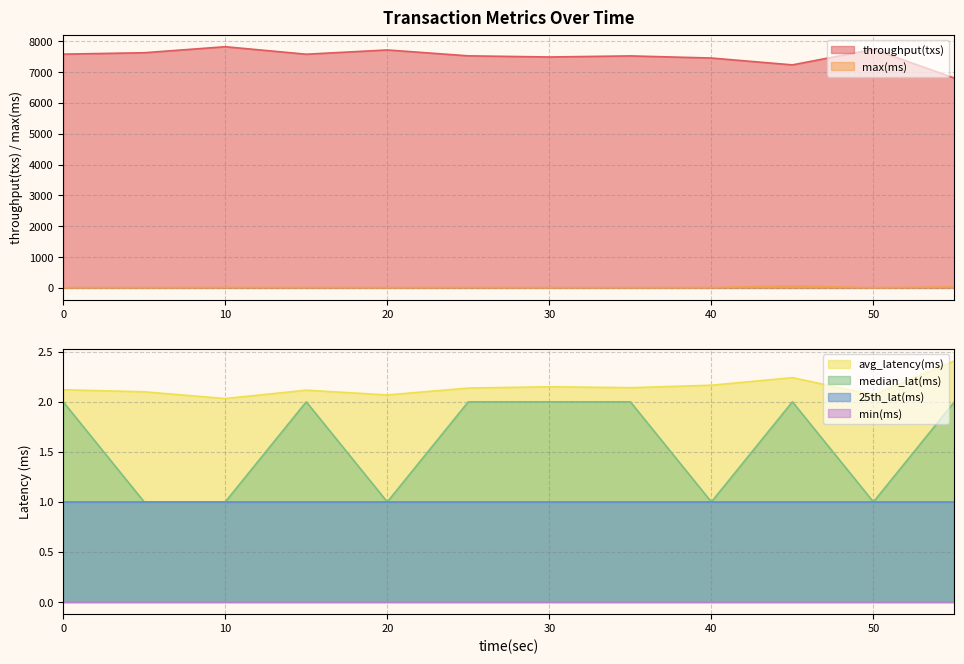

Reading left to right, what are all the values shown in this chart?

throughput(txs): 0=7585.0	5=7631.0	10=7826.0	15=7583.0	20=7721.0	25=7530.0	30=7493.0	35=7528.0	40=7459.0	45=7237.0	50=7742.0	55=6809.0
max(ms): 0=11.0	5=10.0	10=17.0	15=16.0	20=11.0	25=16.0	30=10.0	35=10.0	40=14.0	45=64.0	50=9.0	55=34.0
avg_latency(ms): 0=2.1	5=2.1	10=2.0	15=2.1	20=2.1	25=2.1	30=2.2	35=2.1	40=2.2	45=2.2	50=2.1	55=2.4
median_lat(ms): 0=2.0	5=1.0	10=1.0	15=2.0	20=1.0	25=2.0	30=2.0	35=2.0	40=1.0	45=2.0	50=1.0	55=2.0